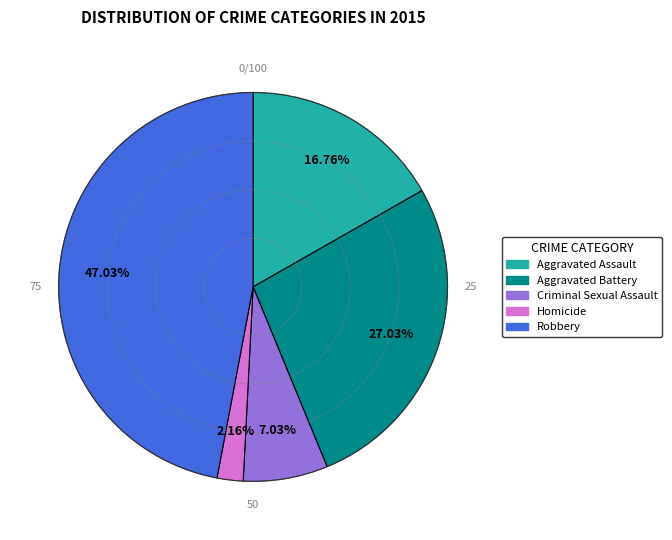

What percentage is the Criminal Sexual Assault slice, to the nearest percent?

7%